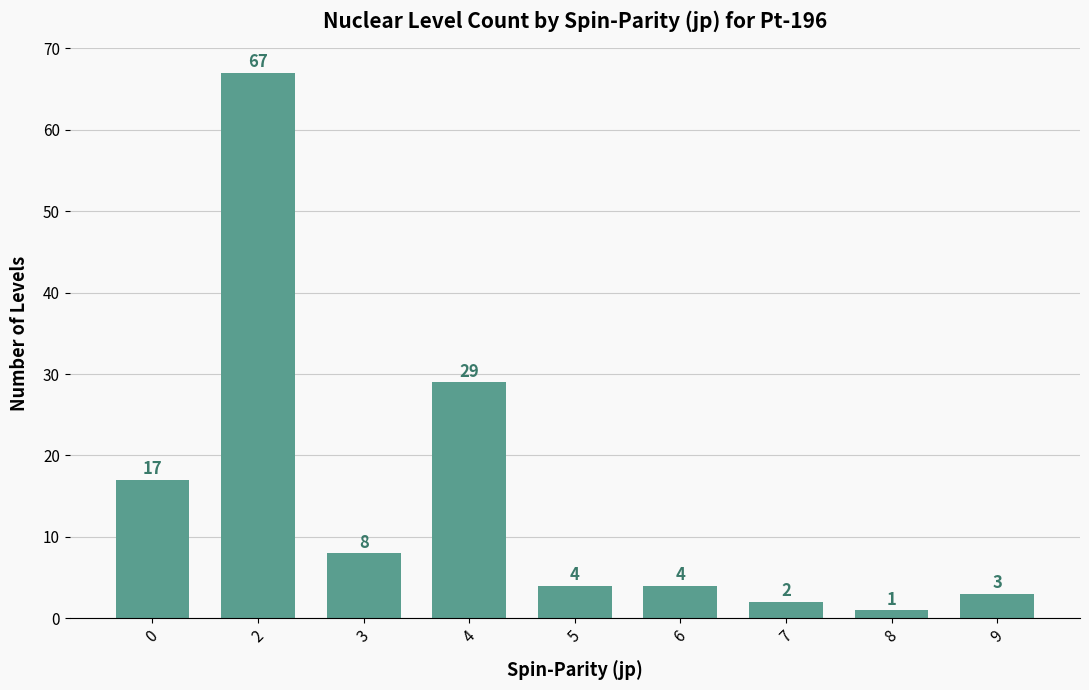

What is the sum of the values at 0 and 3?

25